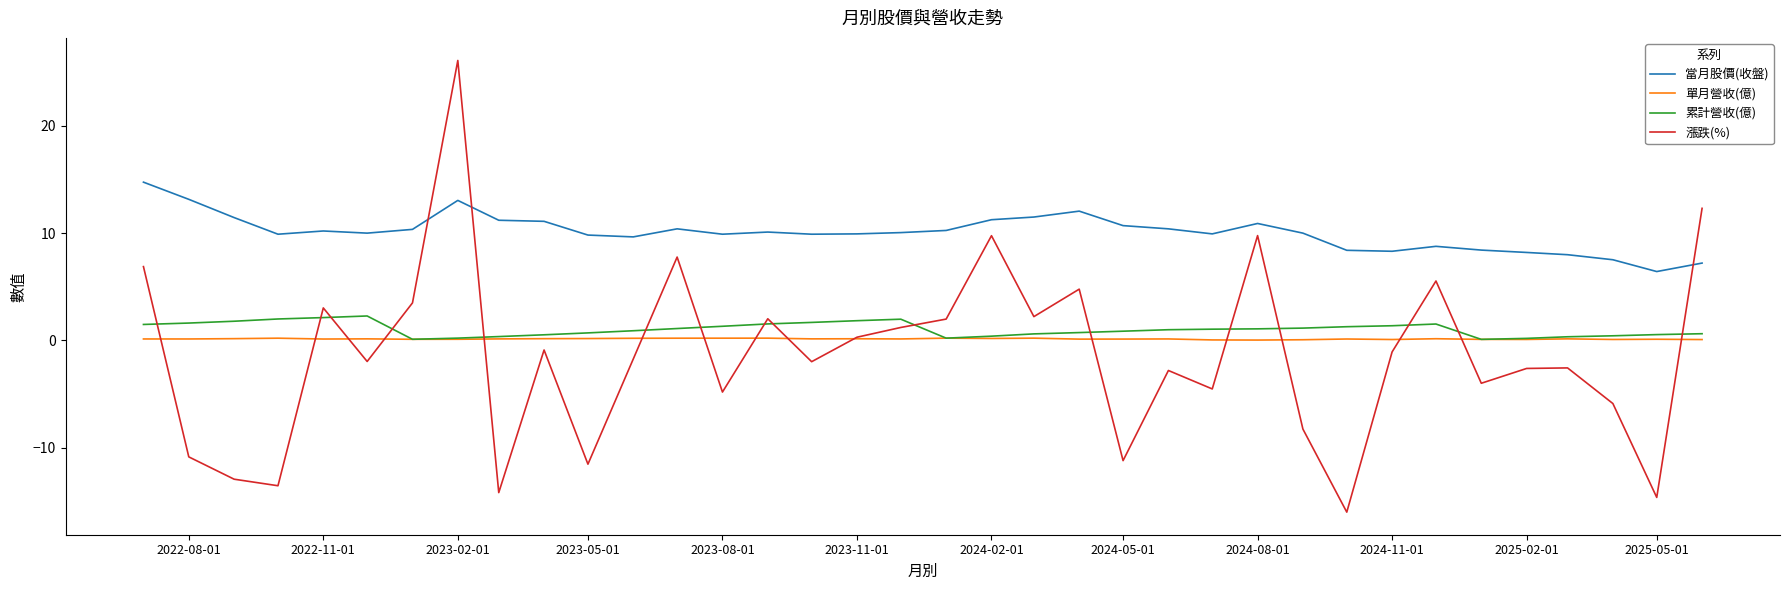

What are all the series names shown in the legend?

當月股價(收盤), 單月營收(億), 累計營收(億), 漲跌(%)